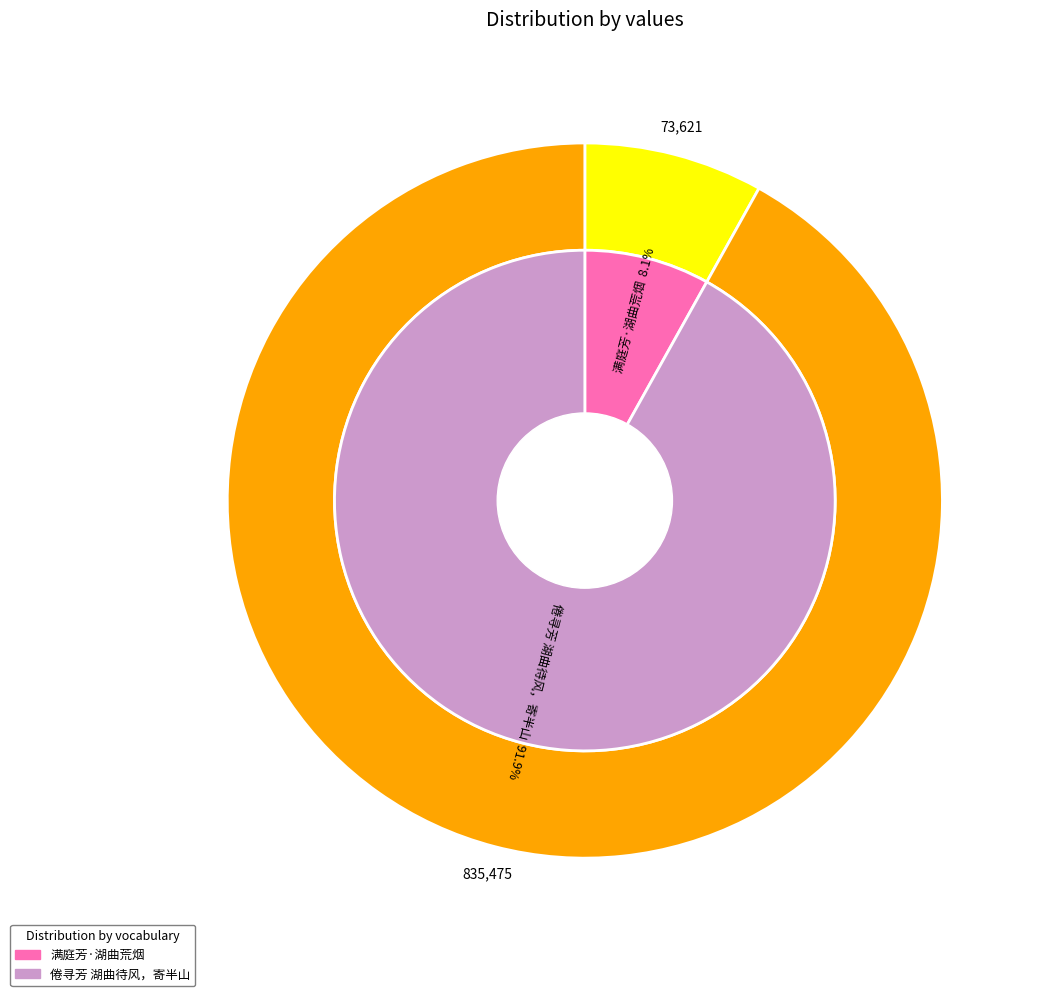

Which slice is the smallest?

满庭芳·湖曲荒烟